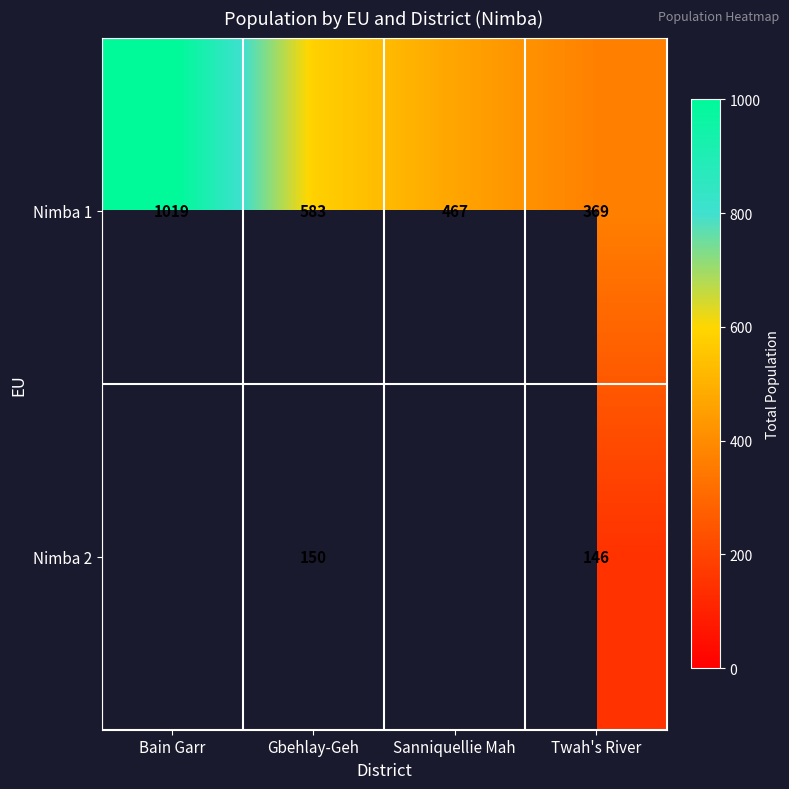

What is the highest value of the Nimba 1 series?

1019